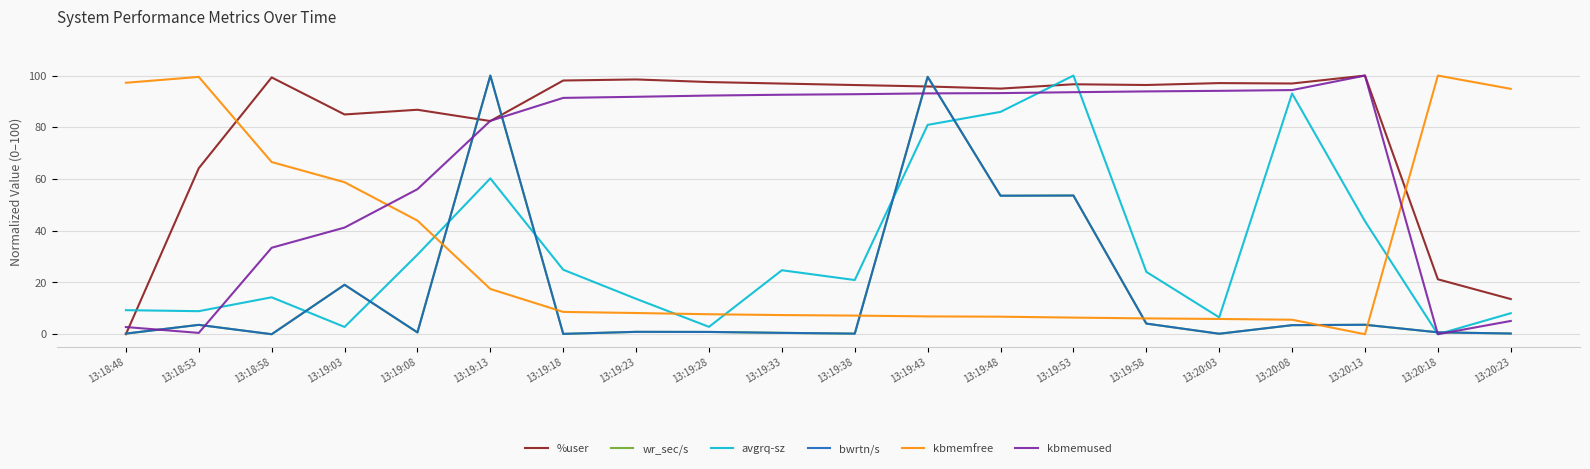

At which category is the sum across all series the highest?

13:19:43